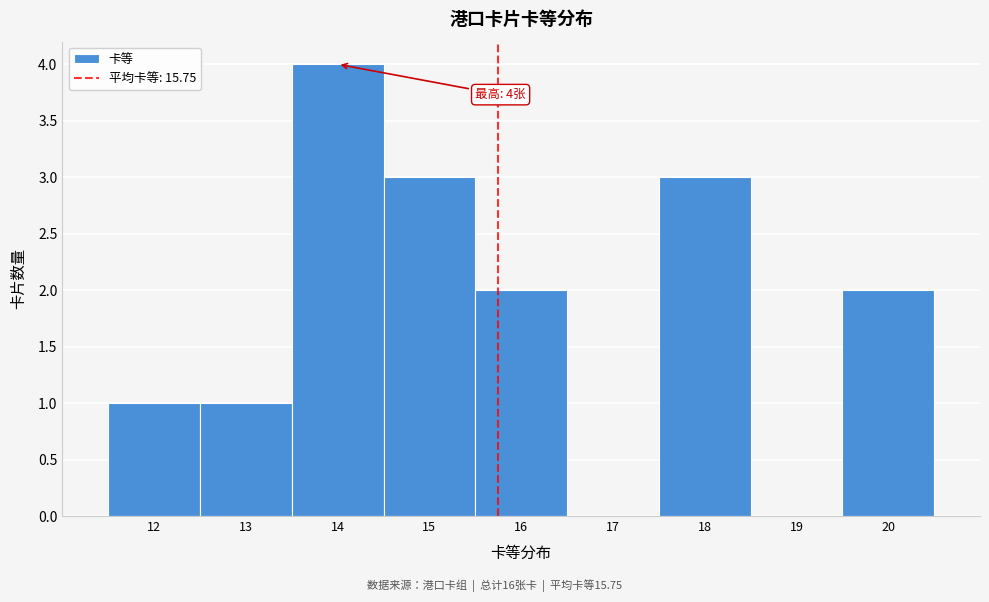

Over which range of the x-axis is the bar tallest?

13.5 to 14.5